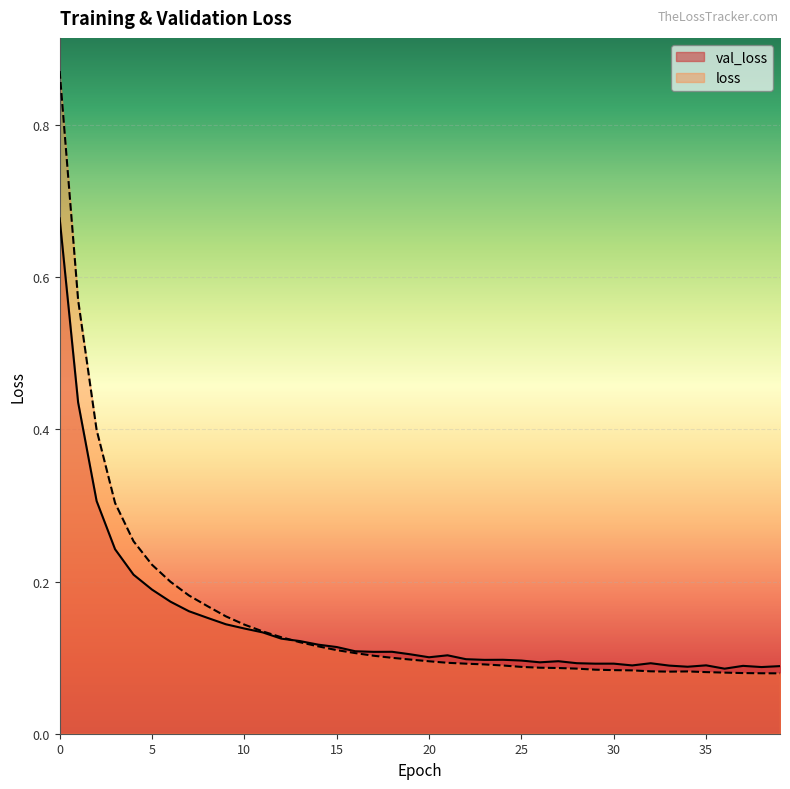

Which has a higher value, 16 or 17?

16